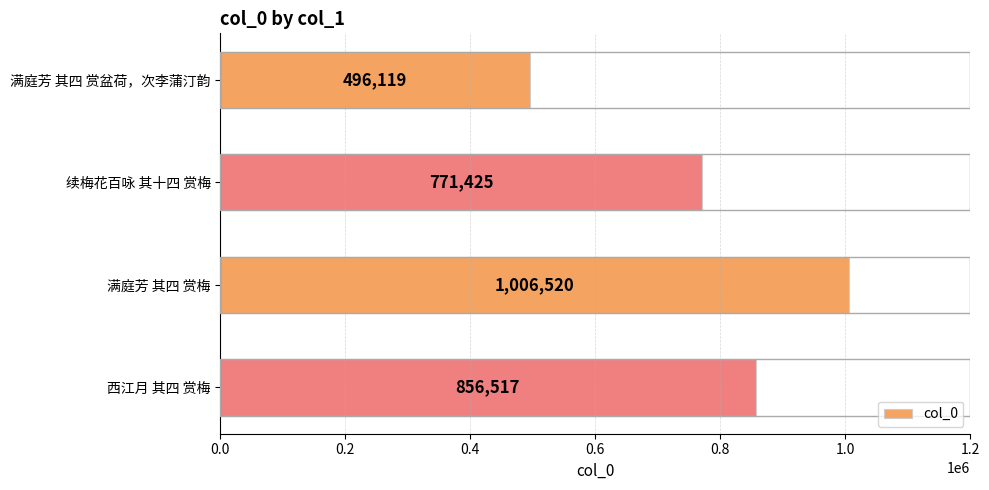

Rank the categories by value from lowest to highest.

满庭芳 其四 赏盆荷，次李蒲汀韵, 续梅花百咏 其十四 赏梅, 西江月 其四 赏梅, 满庭芳 其四 赏梅